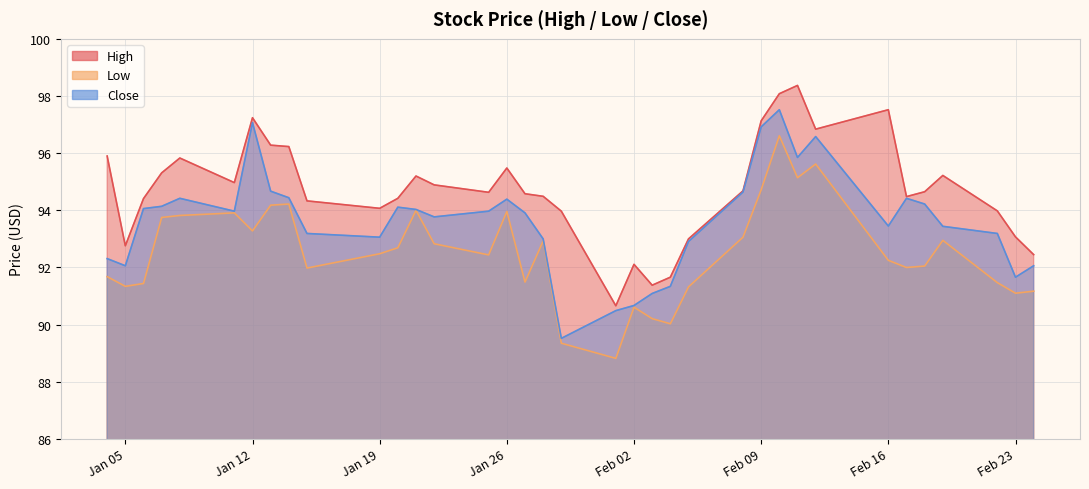

What is the maximum value for Low?

96.6